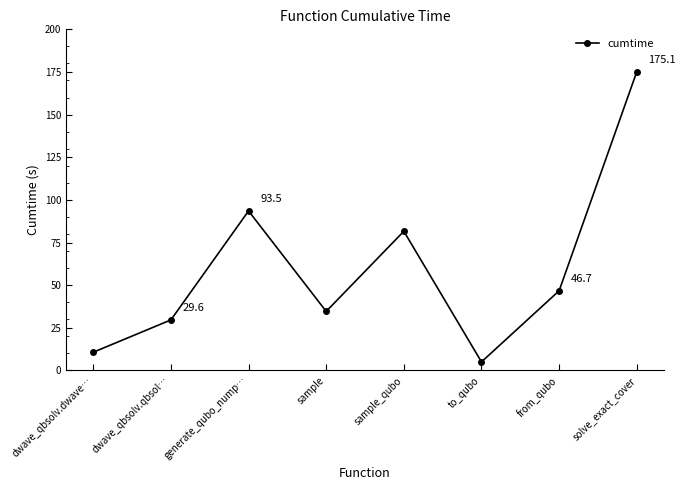

At which category does the chart reach its peak across all series?

solve_exact_cover